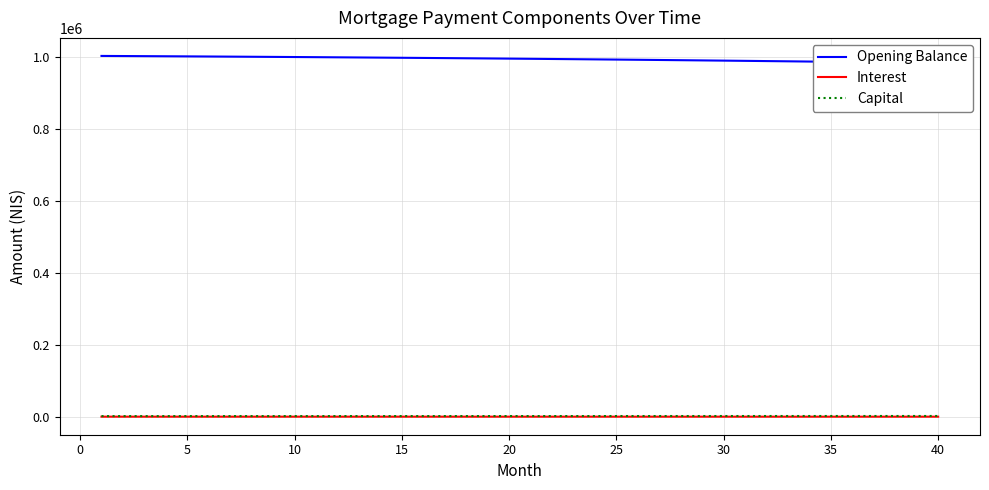

Does the chart have visible grid lines?

Yes